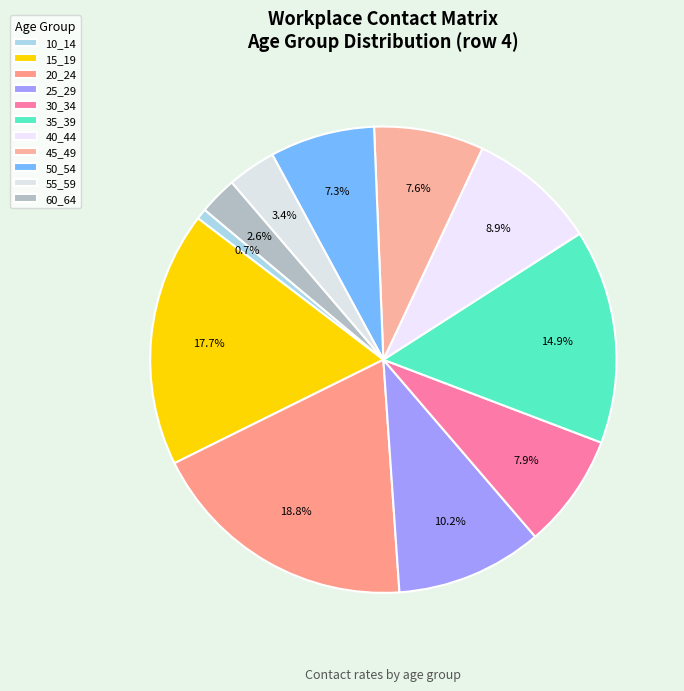

Is there a majority slice in this chart?

No